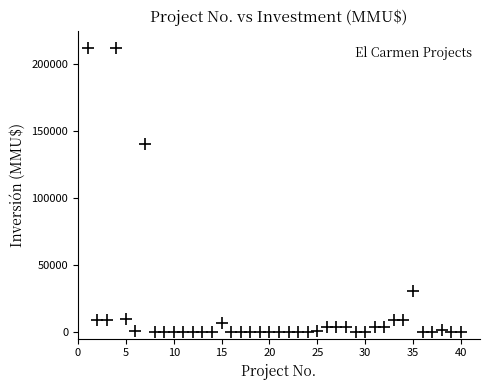

What is the range of Y values (max minus min)?

212500